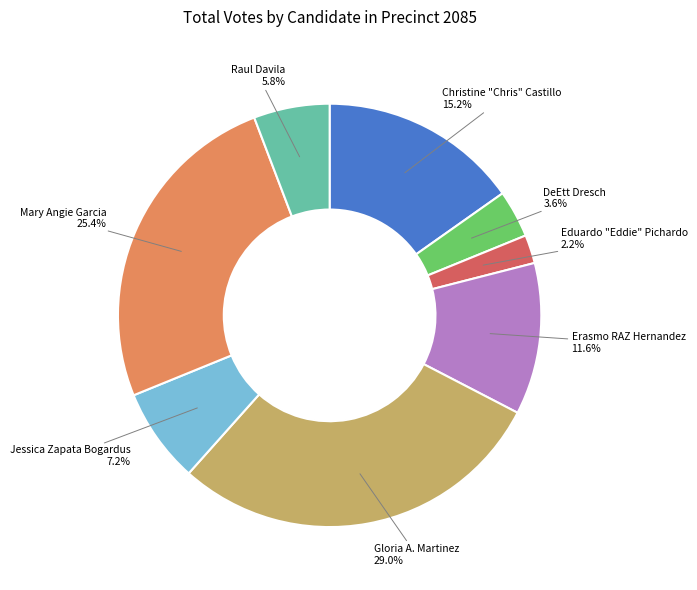

Is there any slice that represents more than half of the pie?

No